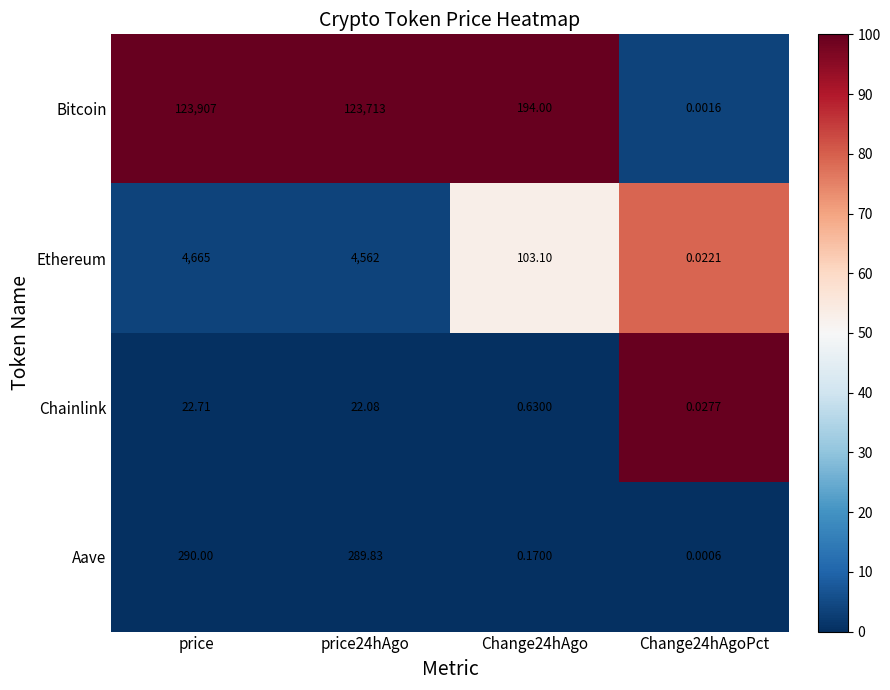

Rank the series at price from highest to lowest value.

Bitcoin, Ethereum, Aave, Chainlink